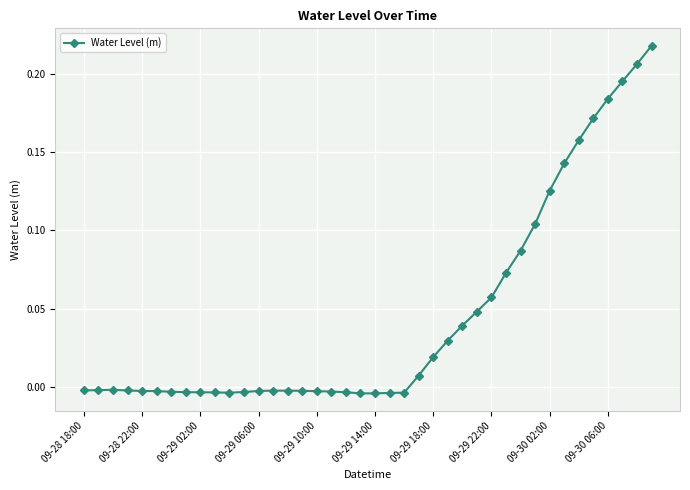

How many positive values are there?

17